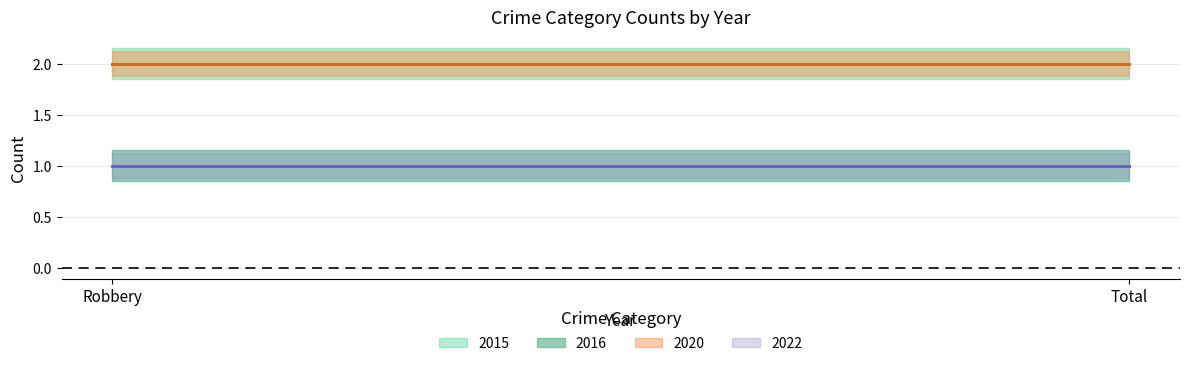

At how many categories does at least one series exceed 1?

2